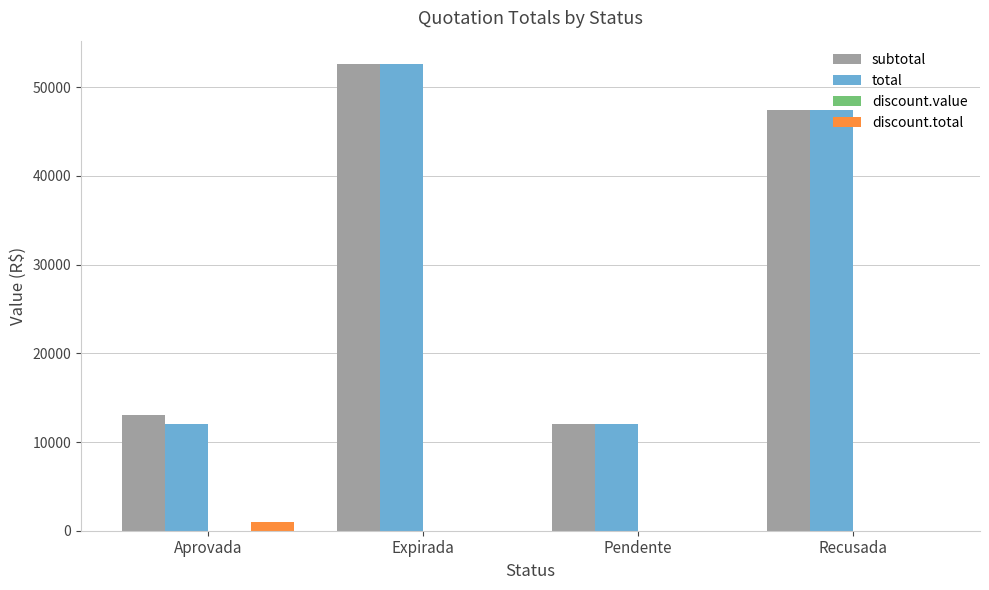

What is the spread (max minus min) of values at Recusada?

47370.0